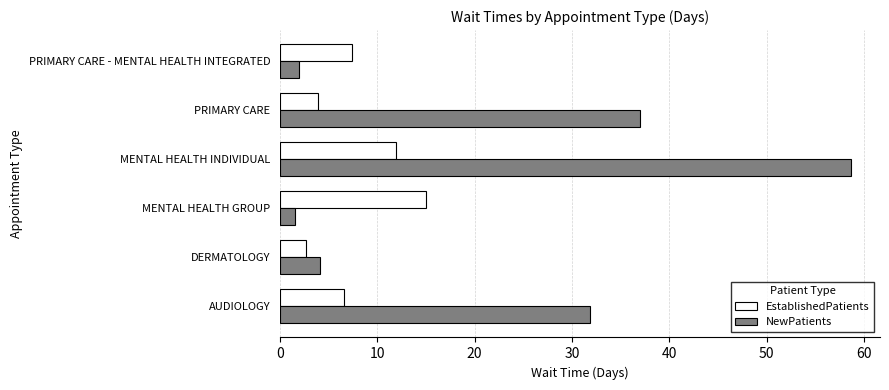

What is the sum of the EstablishedPatients values at AUDIOLOGY and MENTAL HEALTH GROUP?

21.6